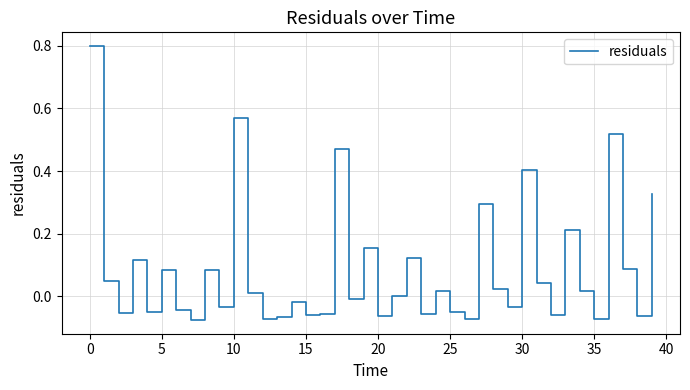

What is the maximum value shown in the chart?

0.8